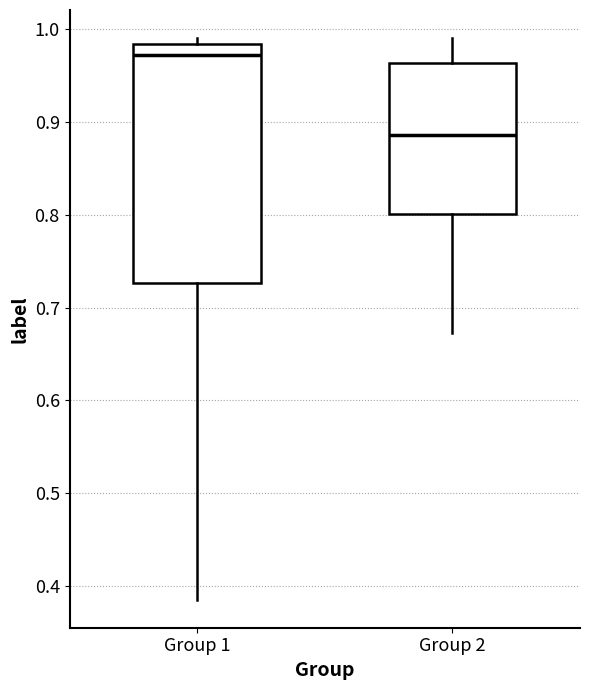

Which box is the tallest, from its lower edge to its upper edge?

Group 1